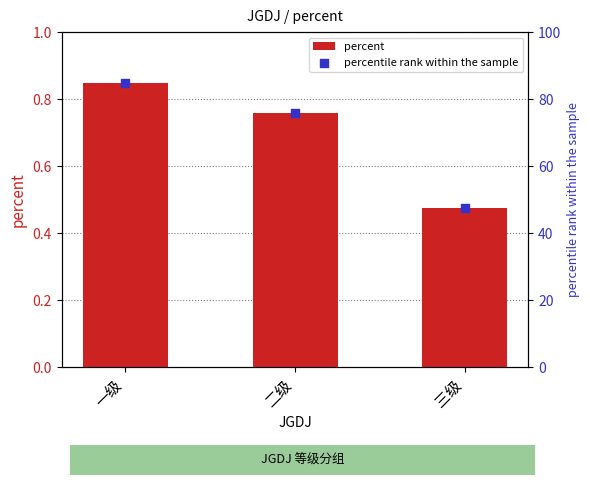

What is the total value across all series at 二级?

76.7